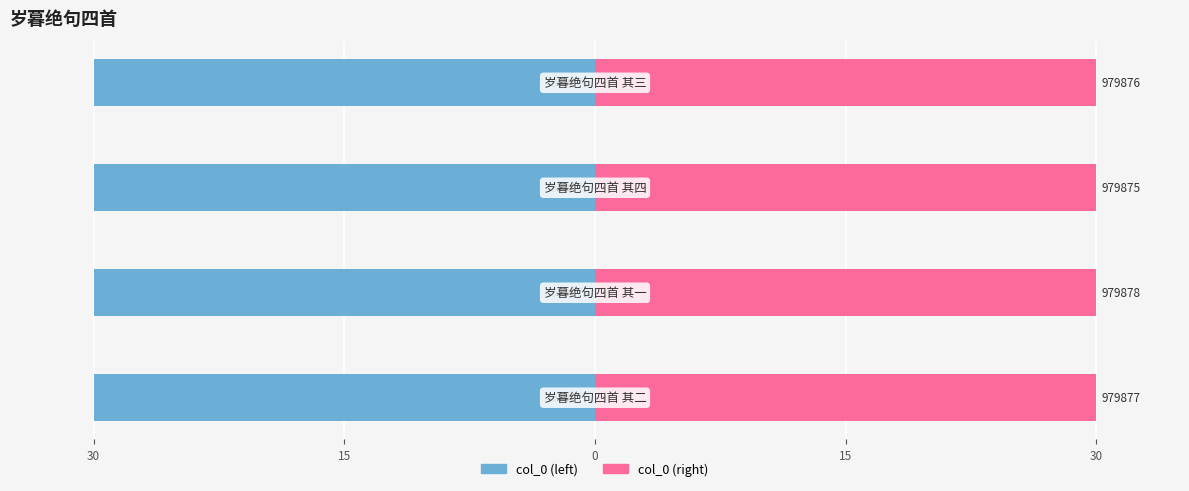

Reading left to right, extract all data points from this chart.

col_0 (left): -30.0	-30.0	-30.0	-30.0
col_0 (right): 30.0	30.0	30.0	30.0